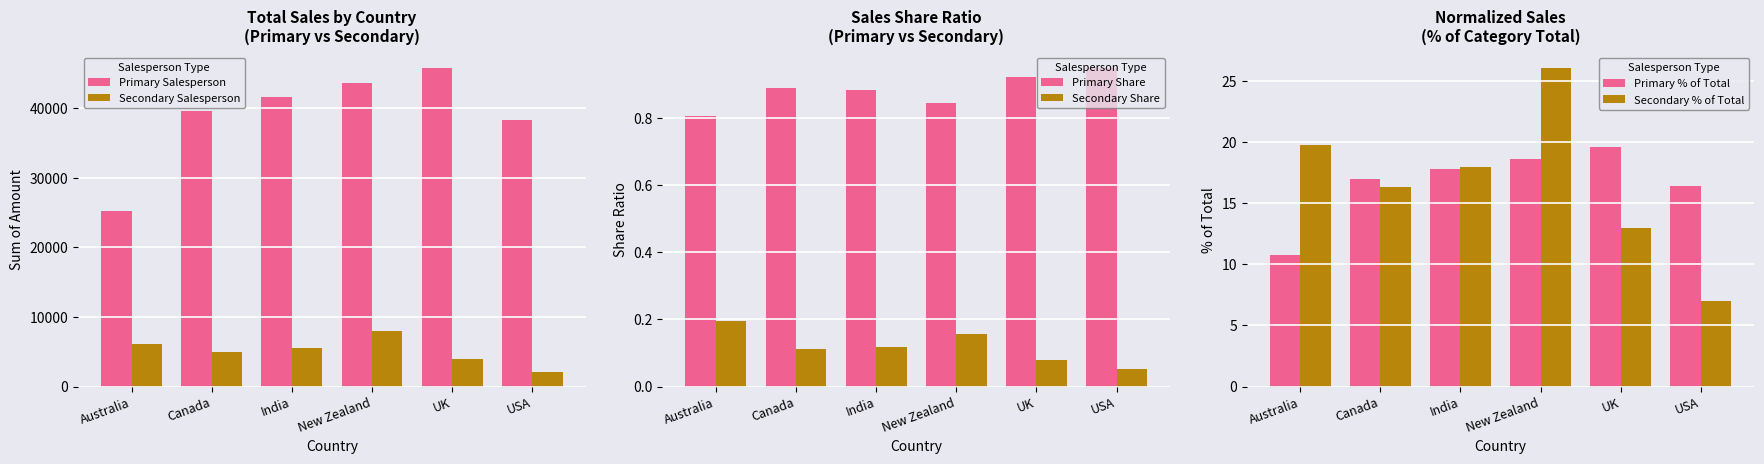

The Secondary Share series shows 0.2 at Canada. True or false?

False